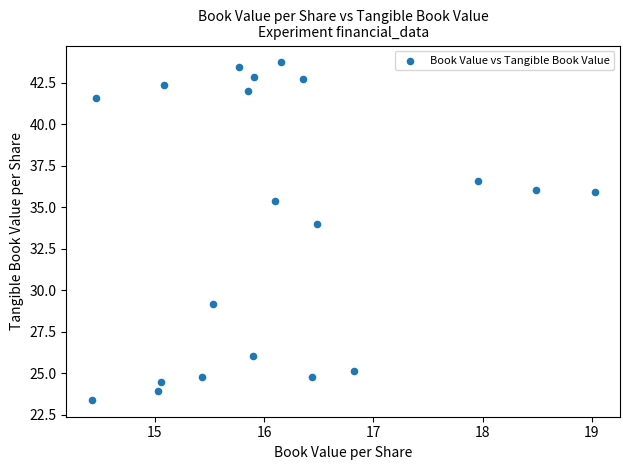

What Y value in the scatter plot is closest to 33?

34.0